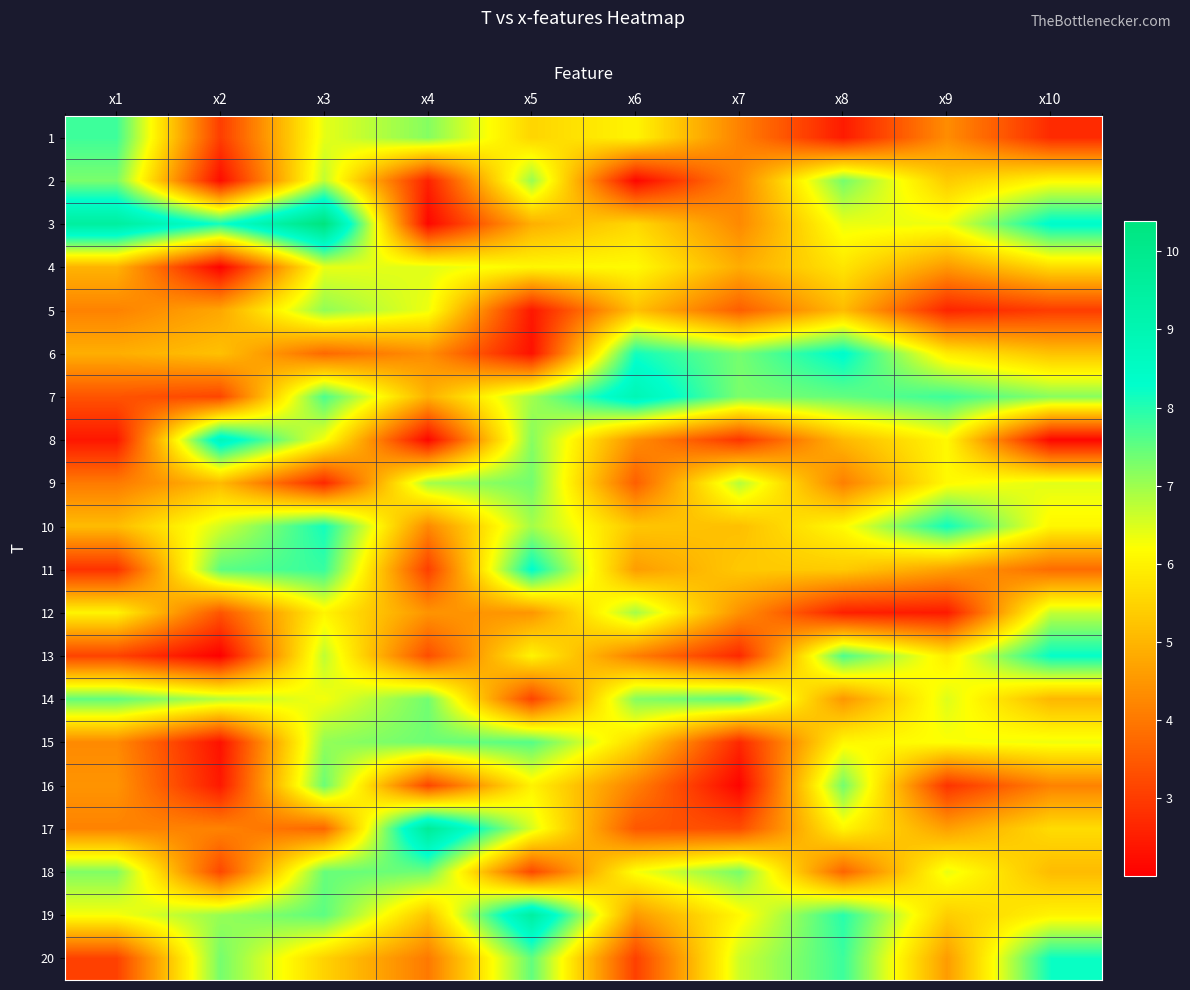

Count the number of categories in the chart.

10